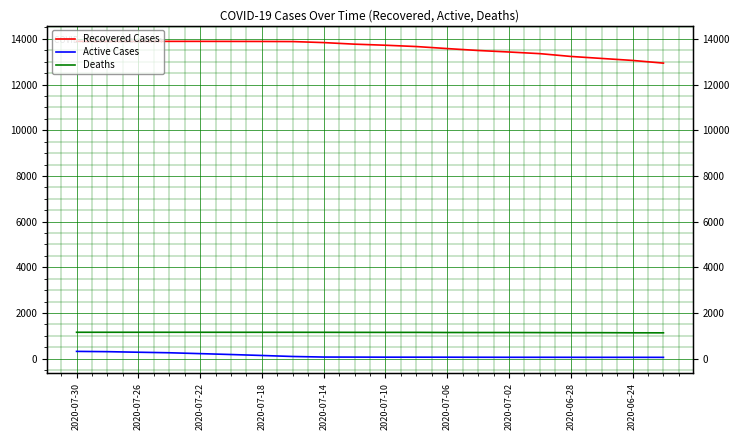

Which has a higher value, 15 or 2020-07-26?

2020-07-26